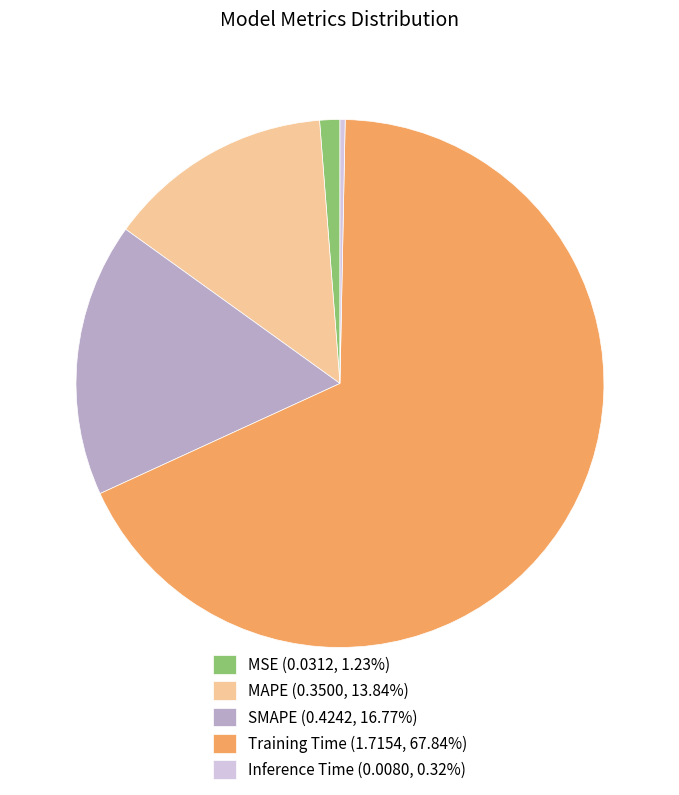

Is the sum of Inference Time (0.0080, 0.32%) and SMAPE (0.4242, 16.77%) greater than half?

No